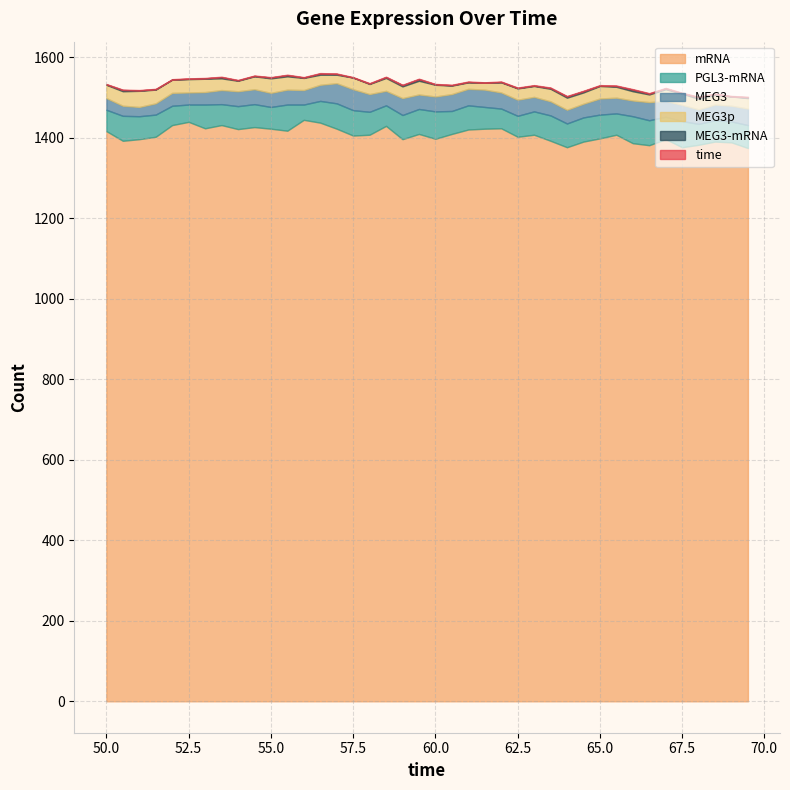

How many values in the mRNA series are below 1407?

19